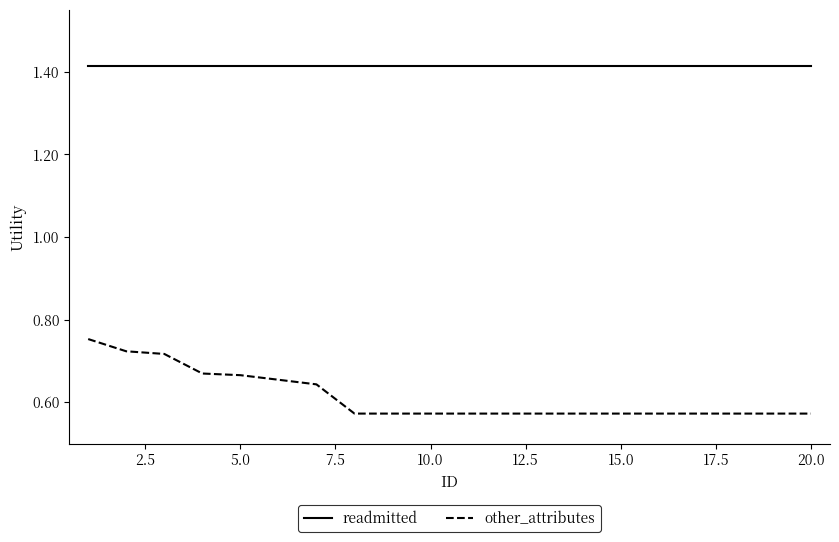

Which series has the largest total across all categories?

readmitted